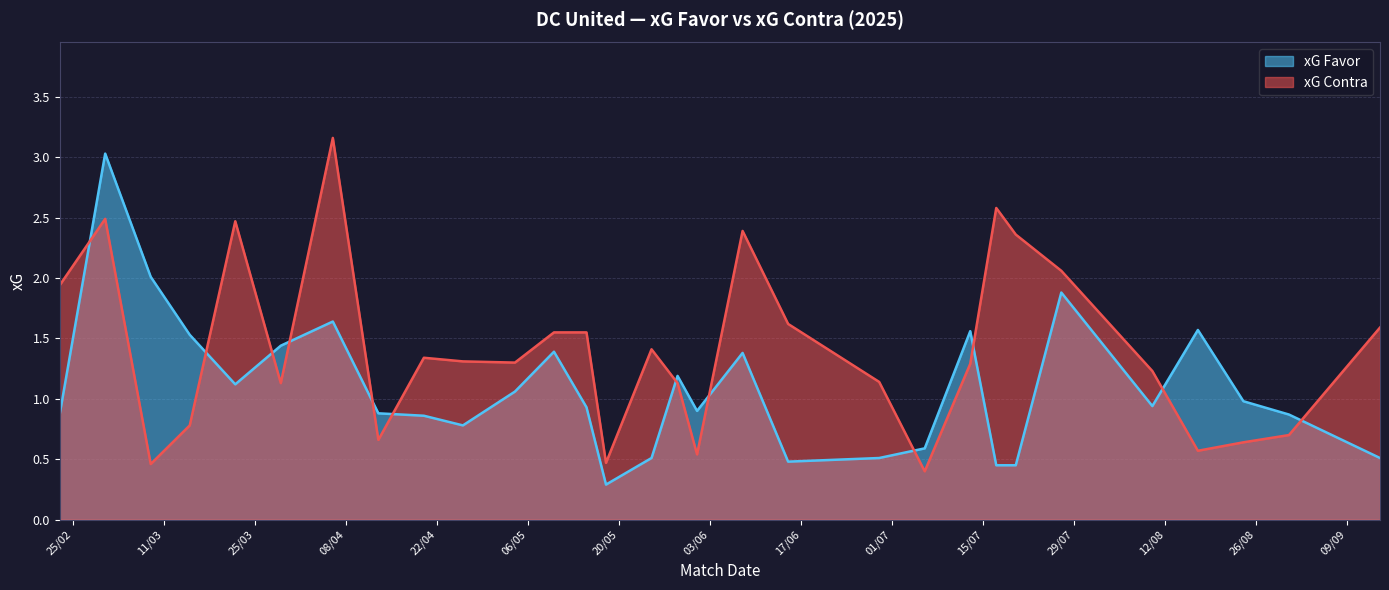

Between which two adjacent categories do xG Contra and xG Favor first intersect?

23/02/2025 and 02/03/2025